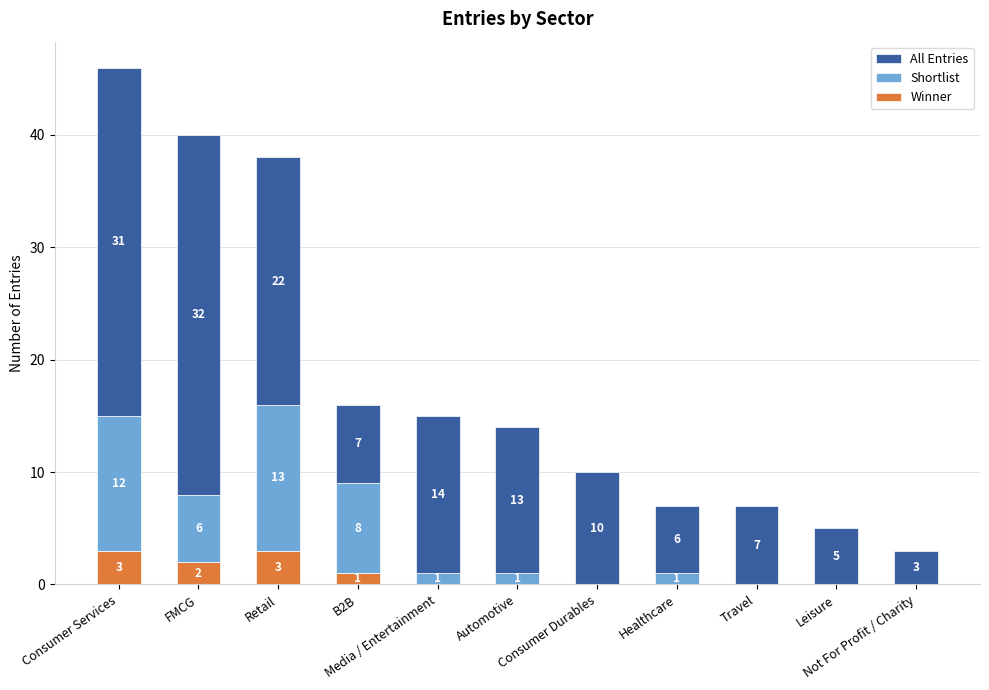

How many data points does each series have?

11